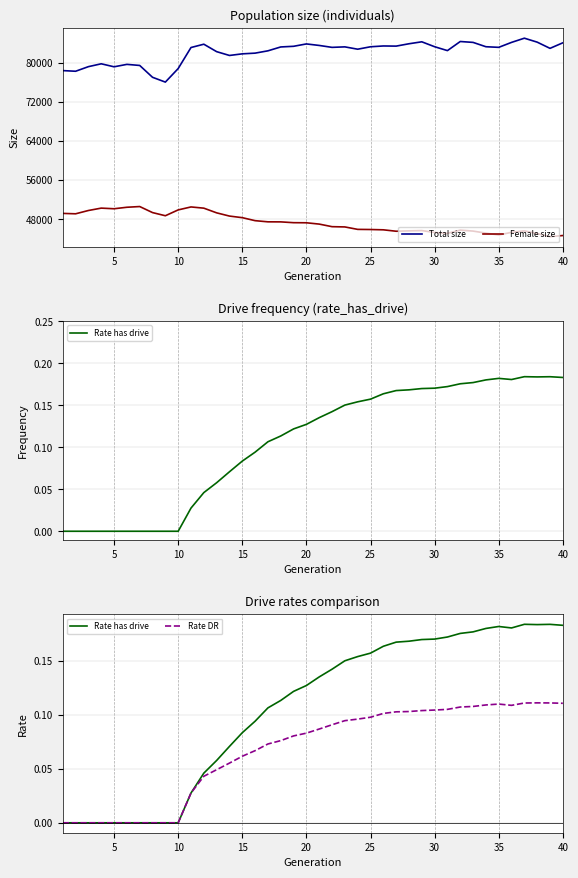

Which series has the largest total across all categories?

Total size